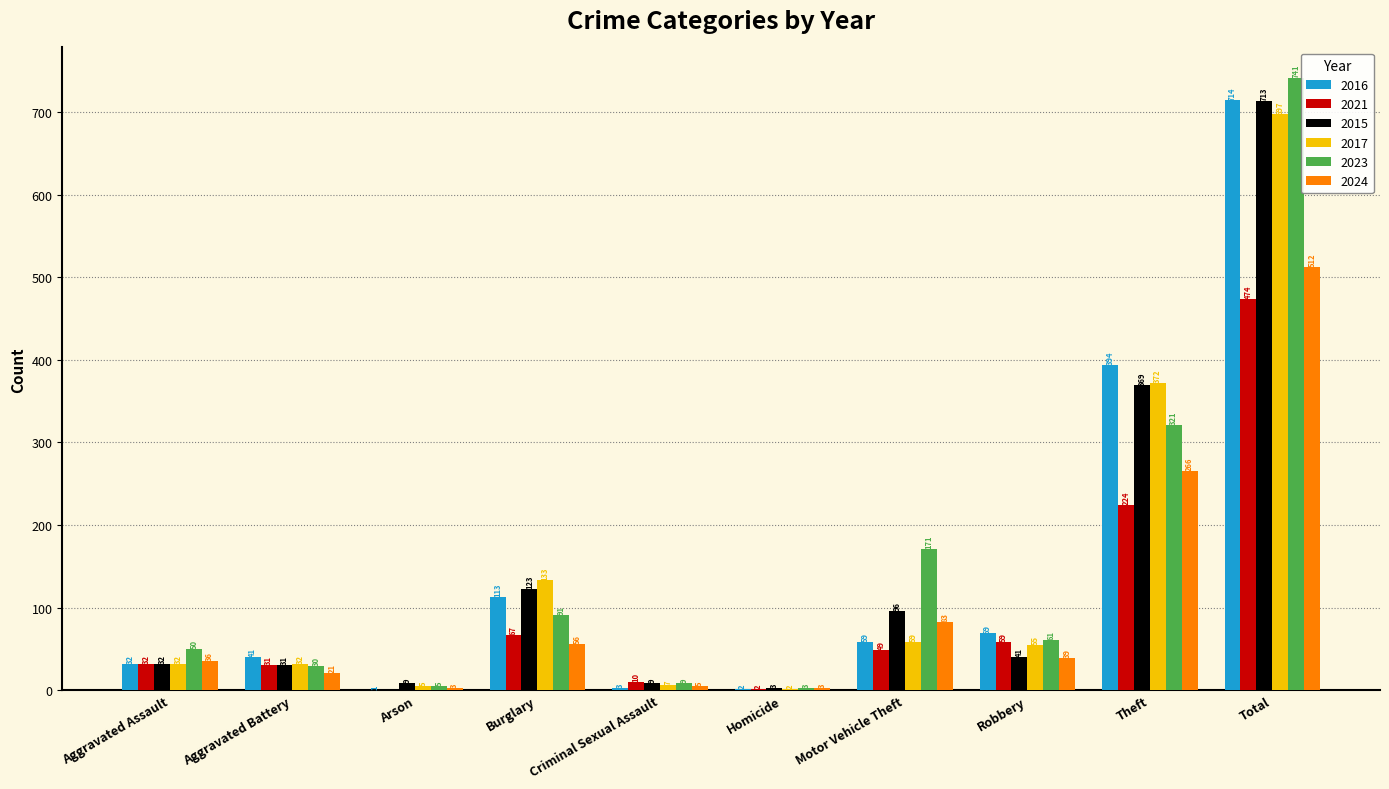

What is the total value across all series at Aggravated Assault?

214